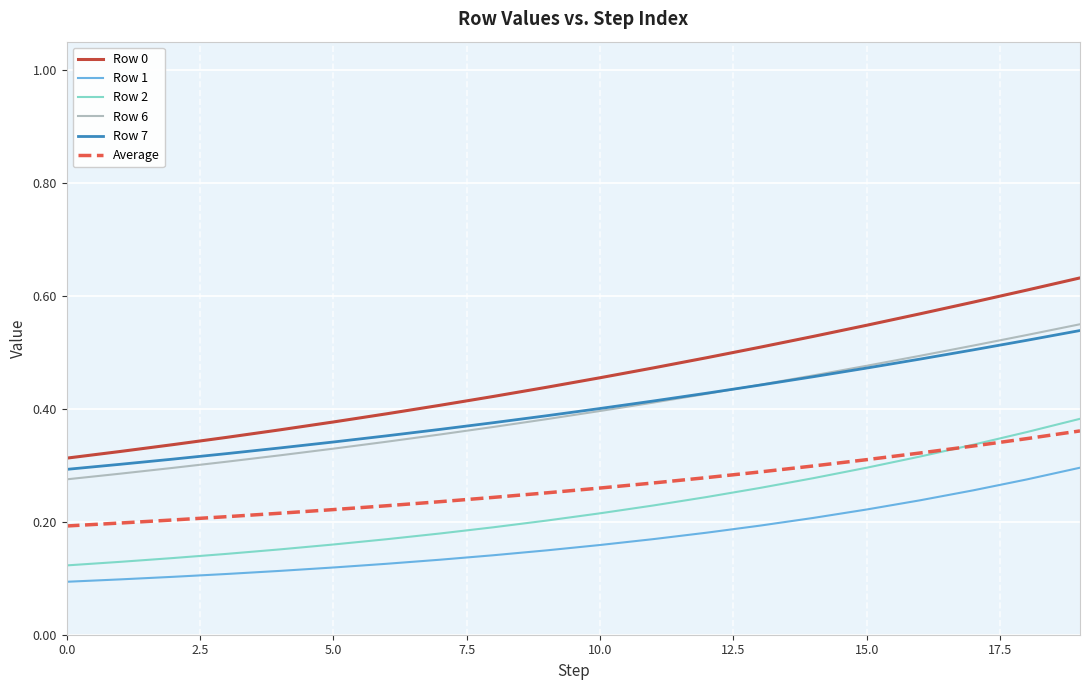

Which series has the largest range (max minus min)?

Row 0